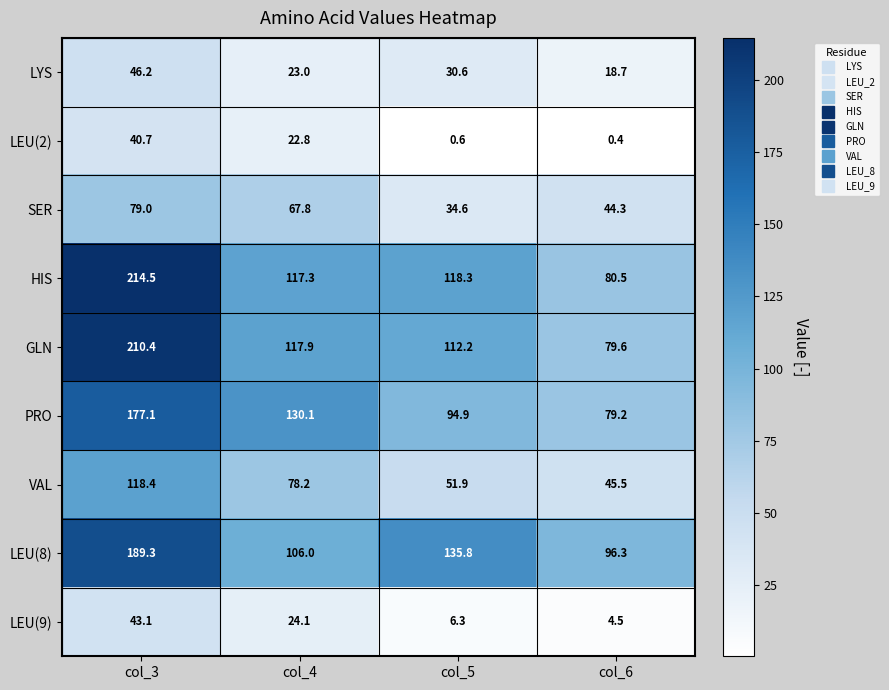

Where does the SER series first go above 67?

col_3